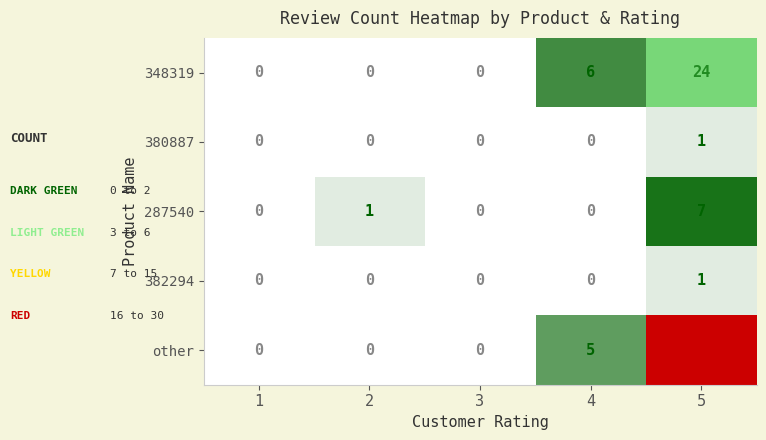

Is it true that 348319 equals 14 at 5?

False